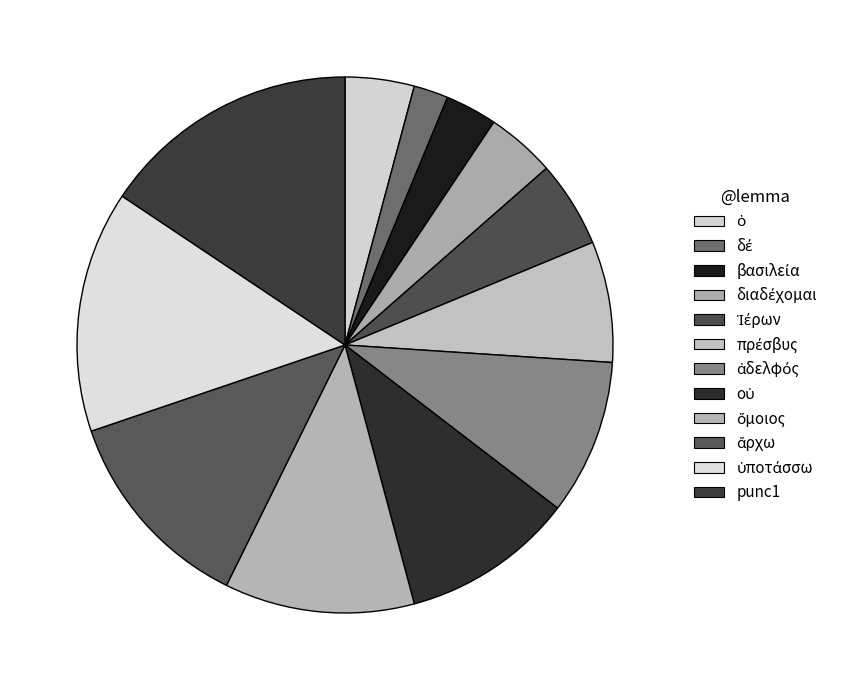

Is there any slice that represents more than half of the pie?

No